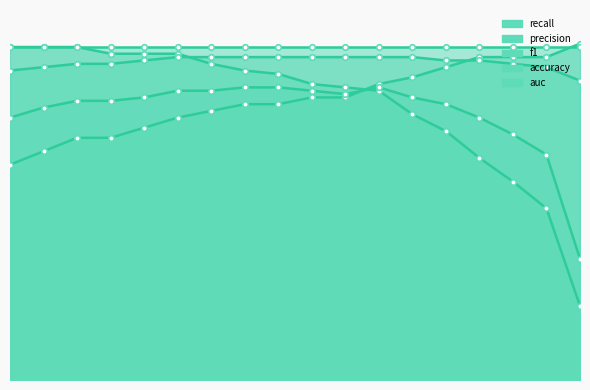

True or false: f1 and accuracy intersect in this chart.

False